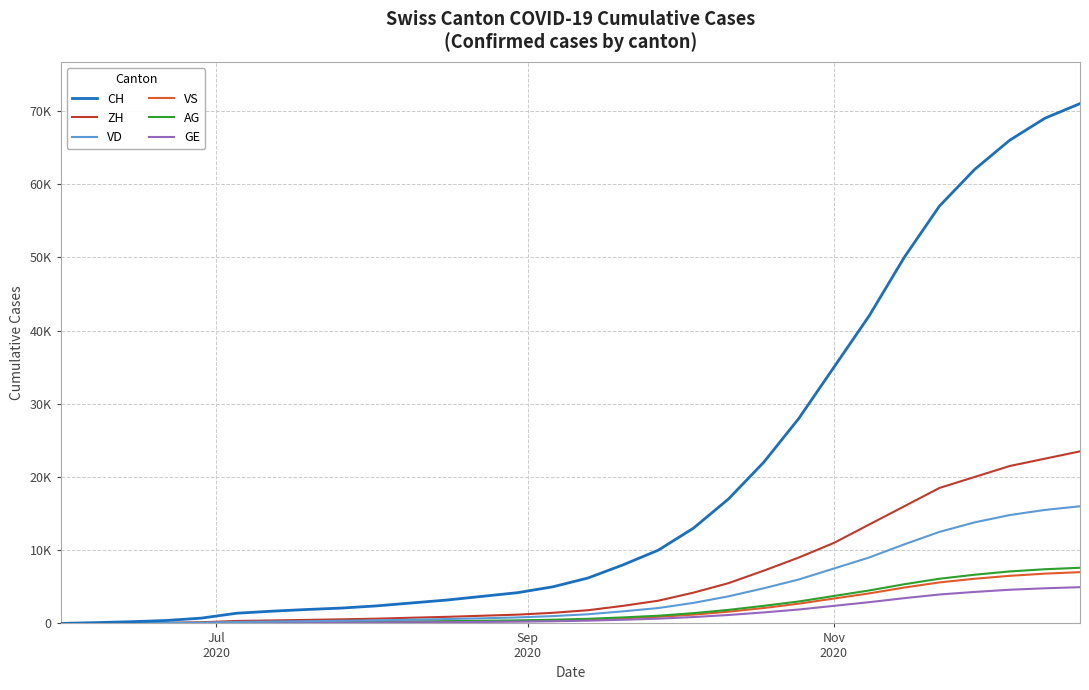

What are all the series names shown in the legend?

CH, ZH, VD, VS, AG, GE